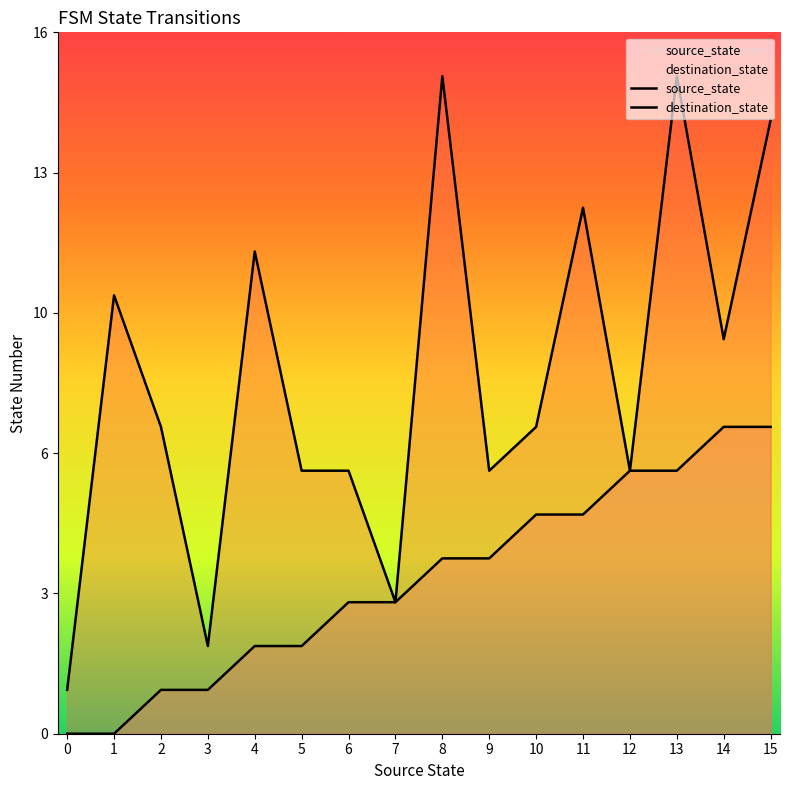

Is it true that source_state equals 3 at 5?

False